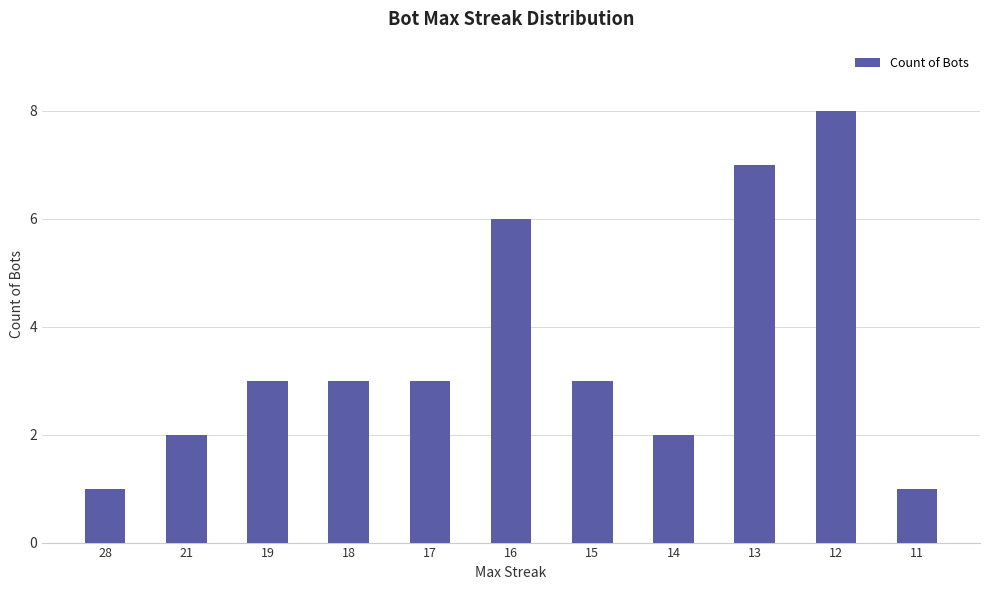

What is the difference between the values at 16 and 21?

4